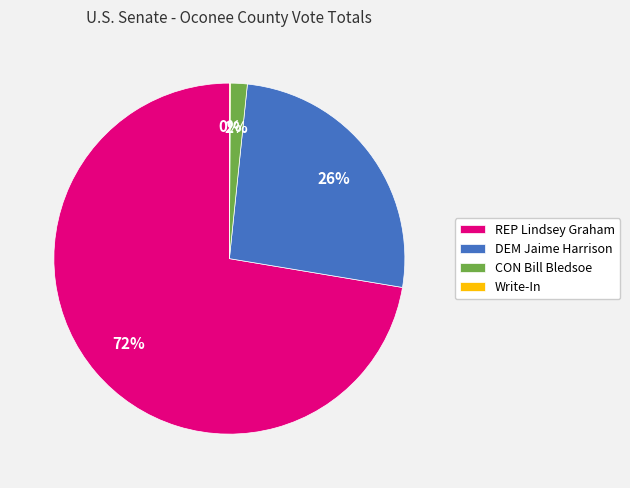

Which category has the biggest portion of the pie?

REP Lindsey Graham